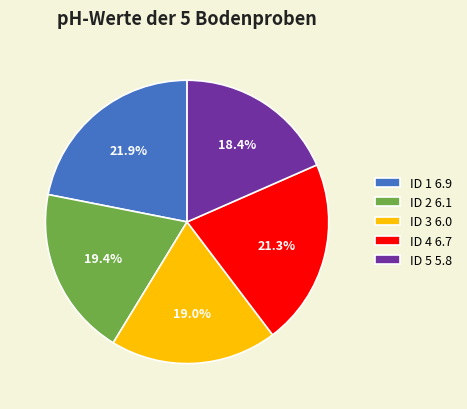

To the nearest percent, what is the average slice percentage?

20%